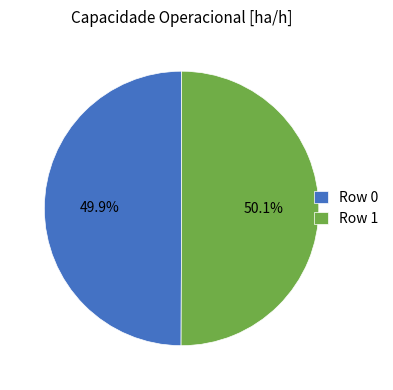

Is the sum of Row 1 and Row 0 greater than half?

Yes